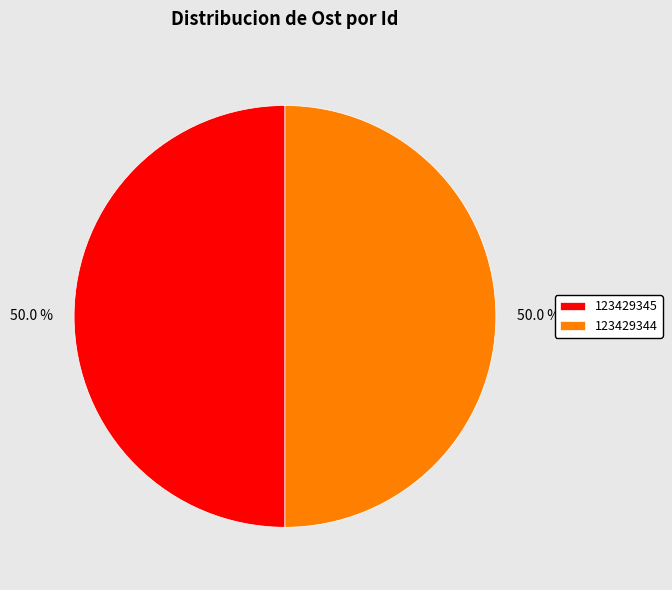

What percentage do 123429344 and 123429345 together represent?

100.0%